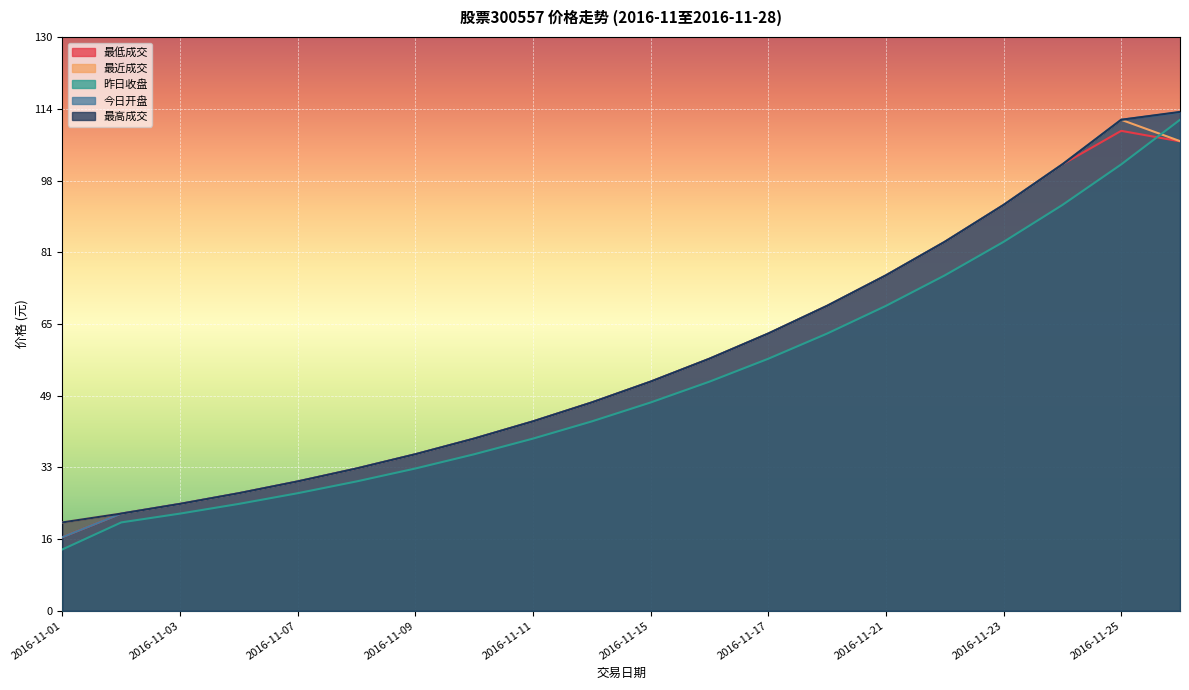

What is the difference between the second highest and second lowest values in the 最近成交 series?

84.4